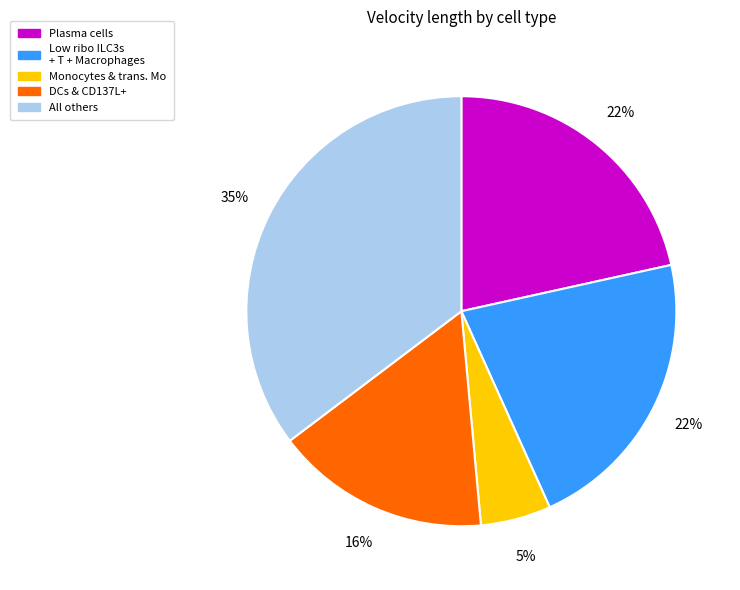

Count the number of slices in the pie.

5